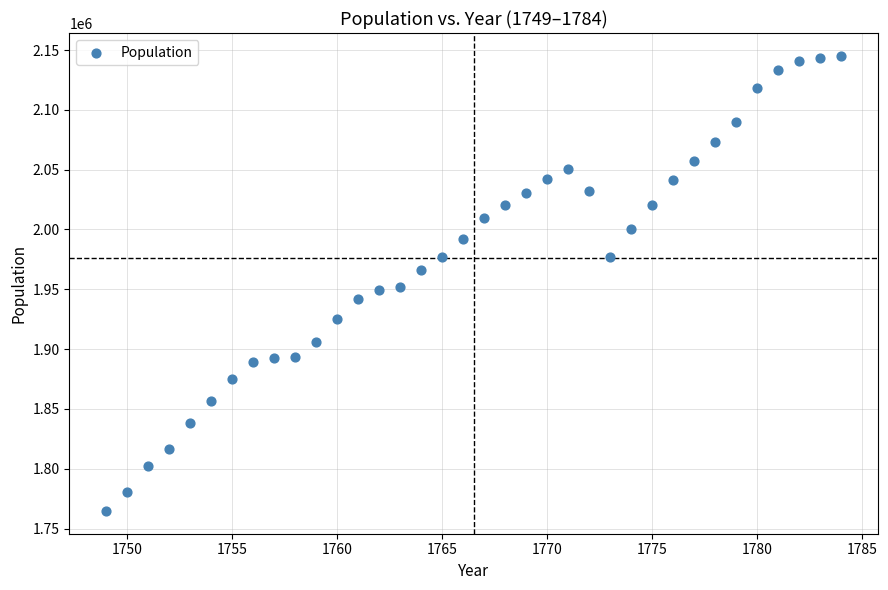

What is the range of X values (max minus min)?

35